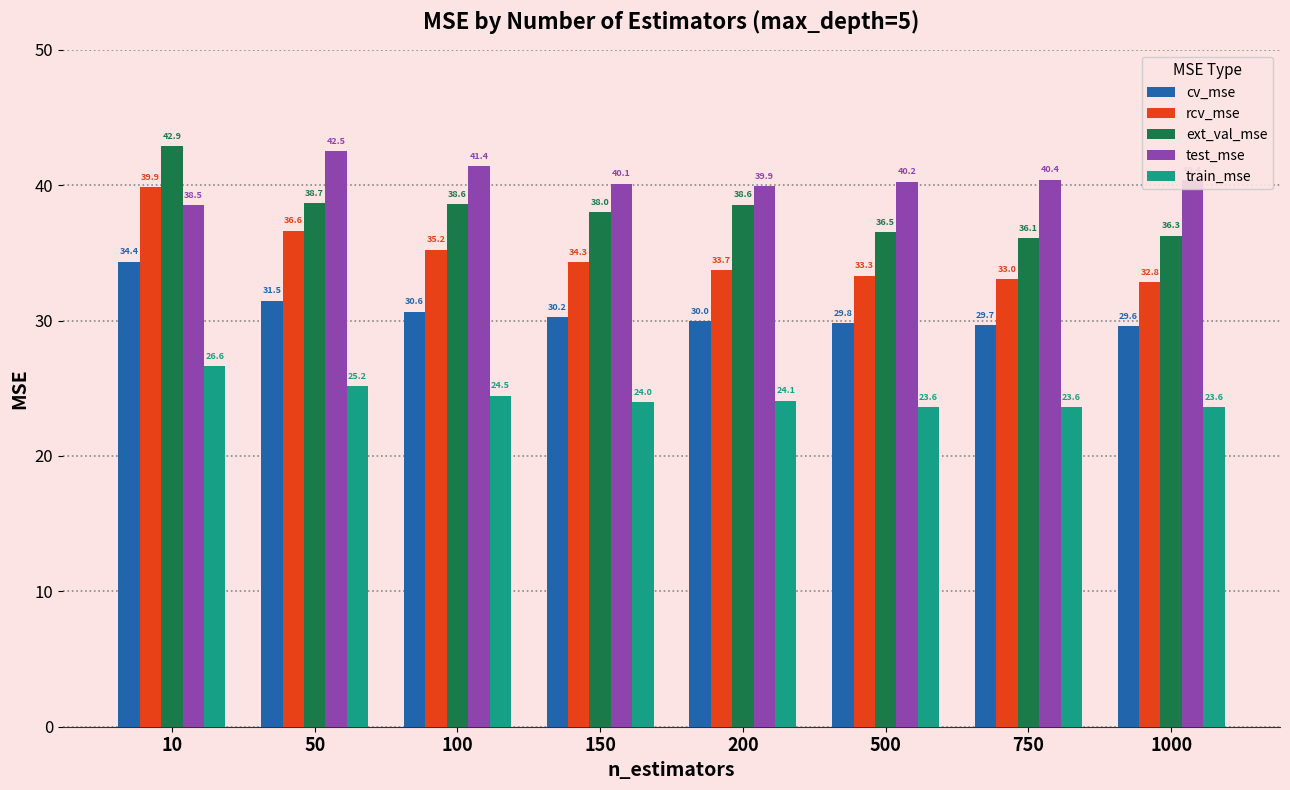

What is the maximum value for cv_mse?

34.4